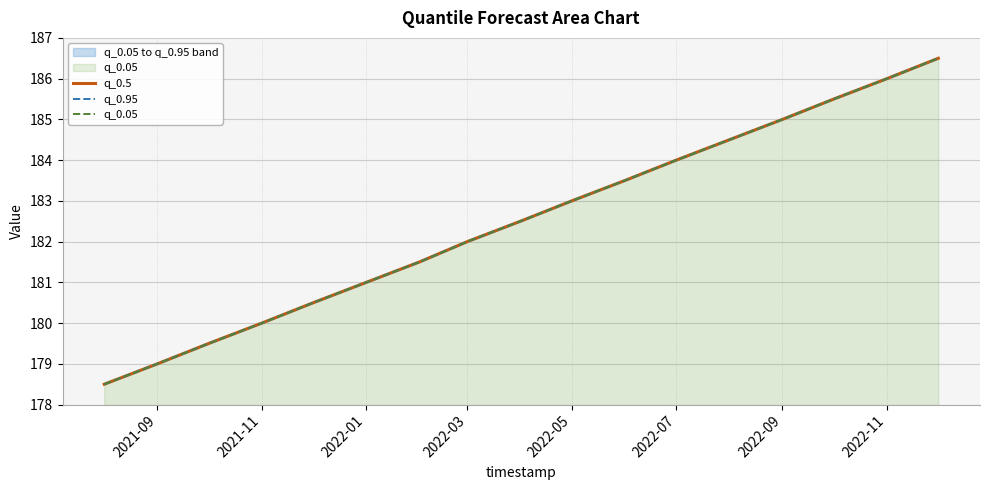

What is the sum of all q_0.05 values?

3102.5